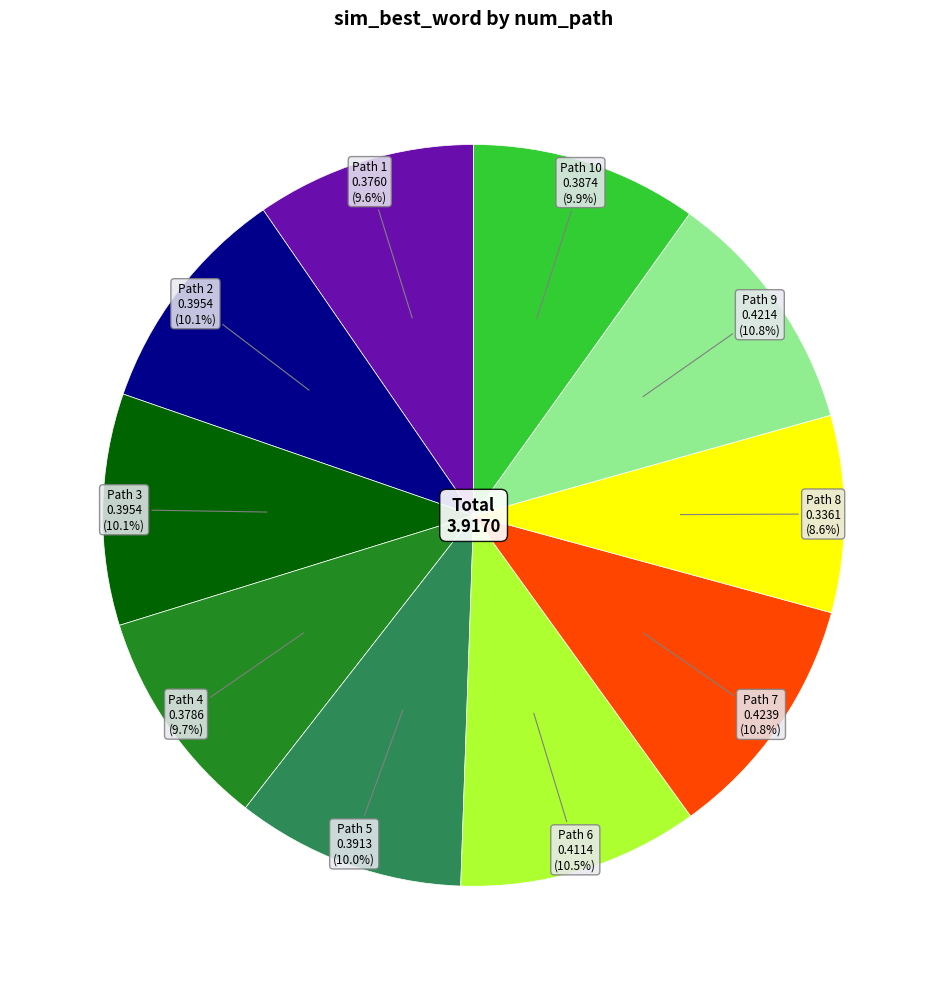

Does any single category account for the majority?

No